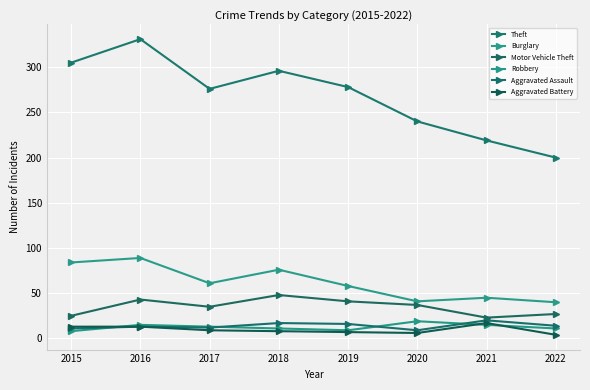

What is the smallest value displayed?

4